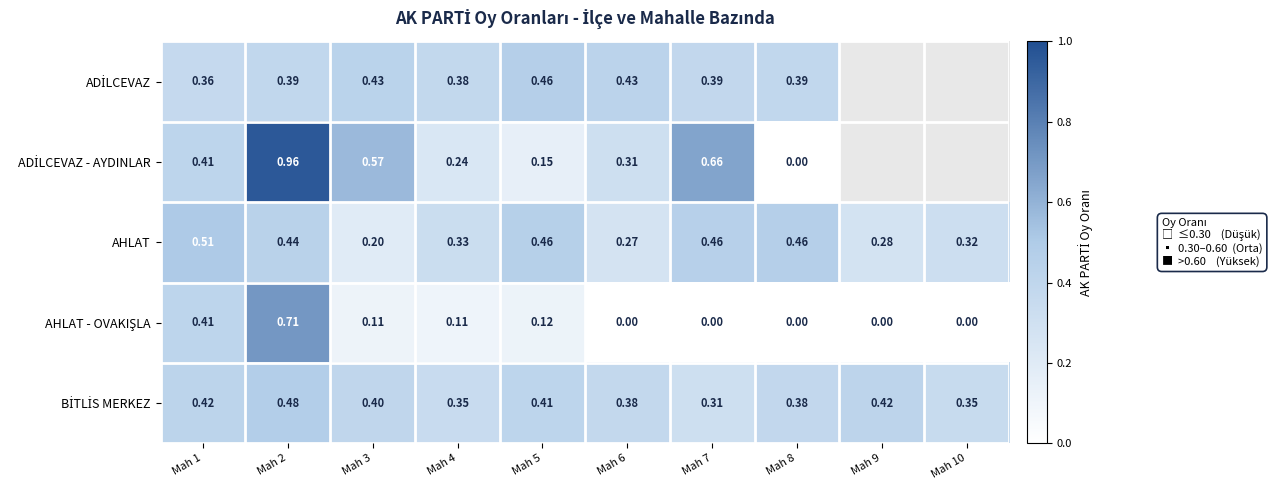

The ADİLCEVAZ series shows 0.2 at Mah 8. True or false?

False